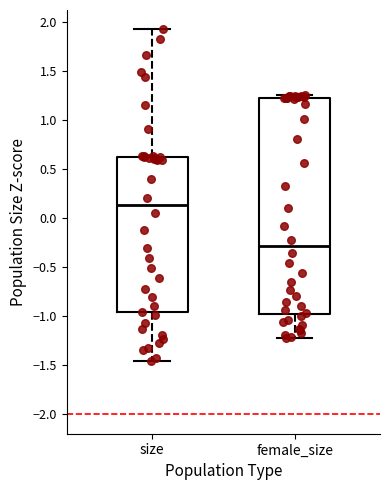

Reading left to right, transcribe this box plot: for each box, give where its median line is, the range the box spans, and where its two whiskers end, as read against the y-axis. The values are not printed on the chart, so give them approximately, as read against the axis.

size: median 0.15, box -0.95 to 0.60, whiskers -1.45 to 1.90
female_size: median -0.30, box -1.00 to 1.20, whiskers -1.20 to 1.25